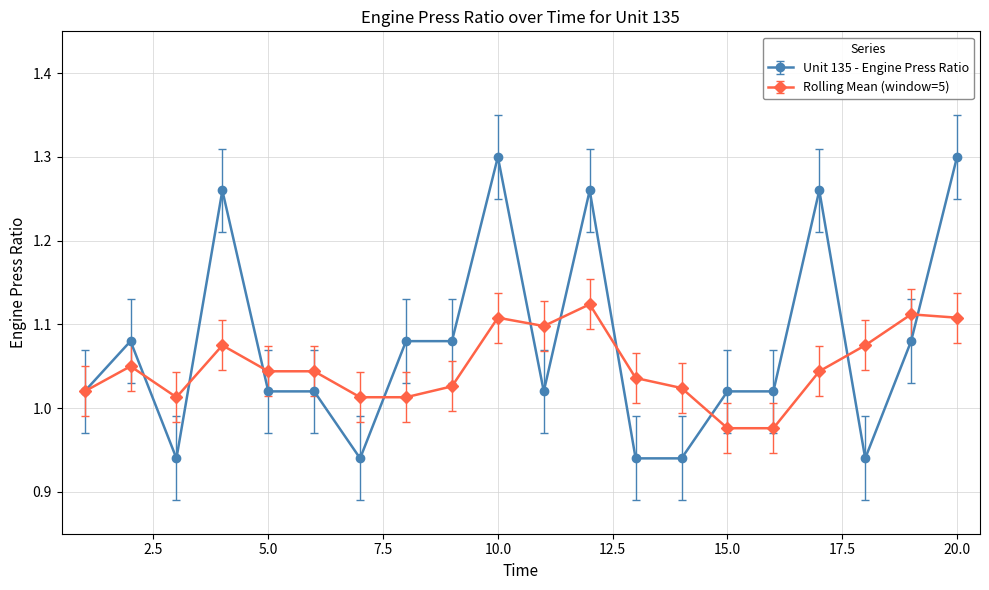

List the series in order of their overall mean, highest first.

Unit 135 - Engine Press Ratio, Rolling Mean (window=5)